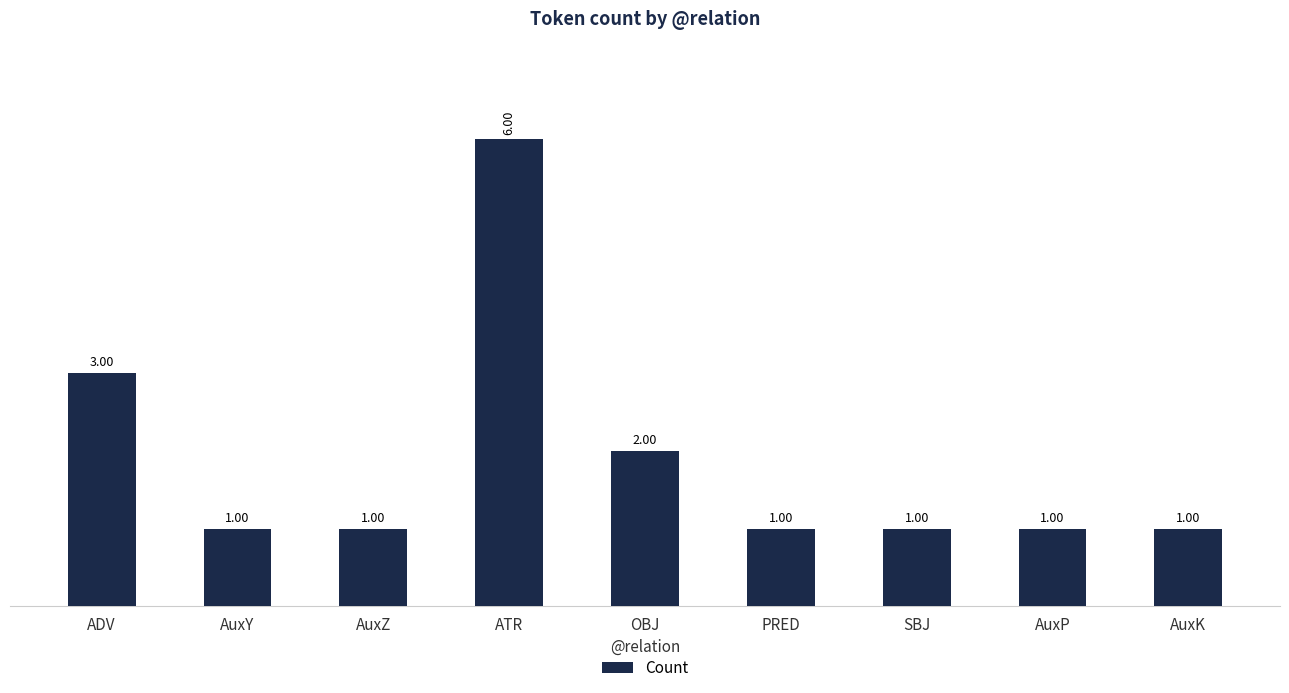

At which category does the chart reach its peak across all series?

ATR